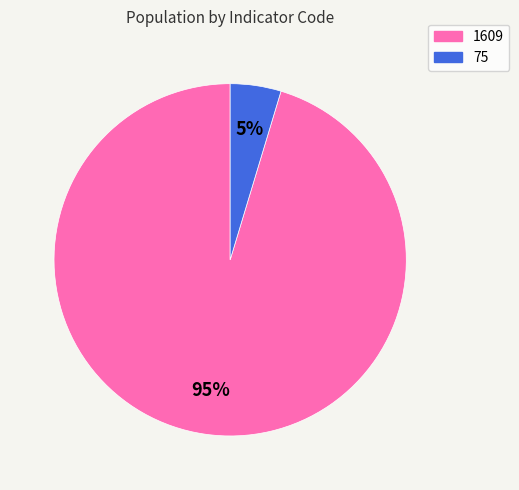

To the nearest percent, what portion does 1609 represent?

95%